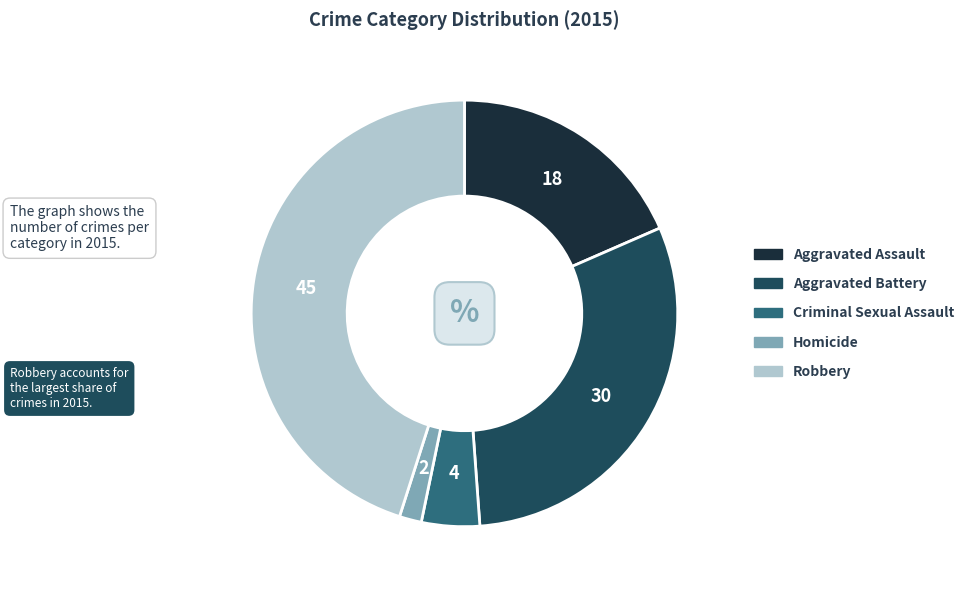

Is it true that Criminal Sexual Assault is 4% of the pie?

True